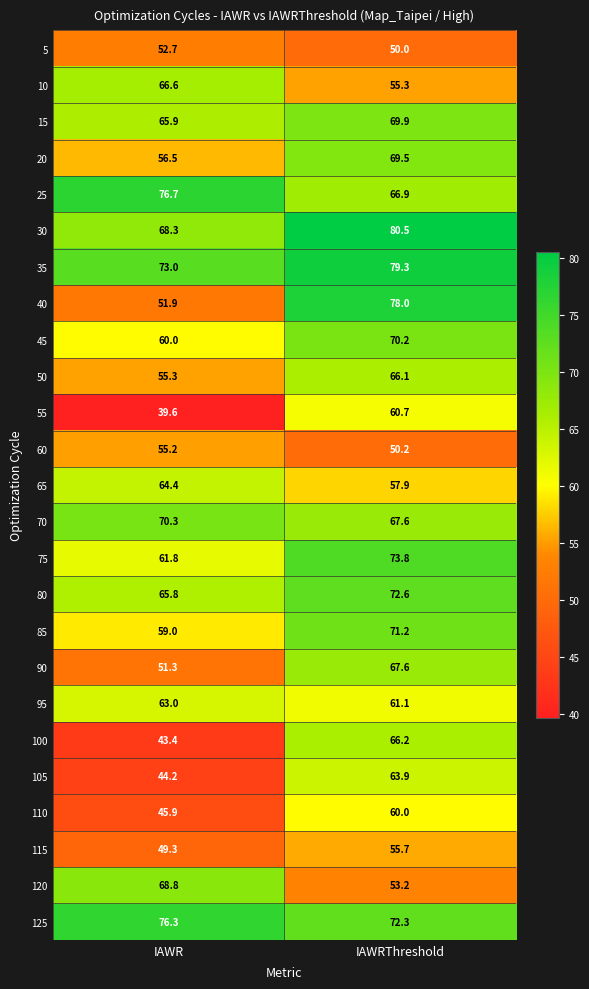

How many data points in 100 are above 66?

1